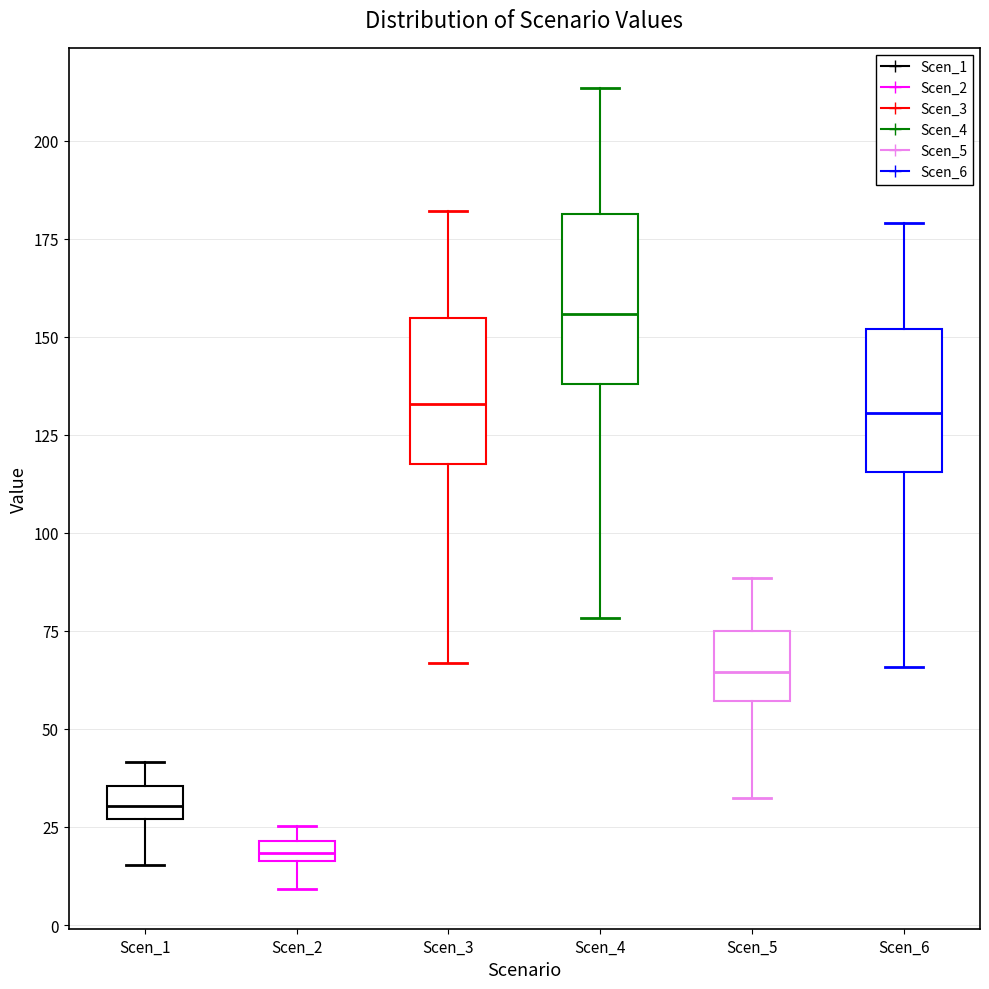

Comparing the boxes themselves (not the whiskers), which one is the tallest?

Scen_4